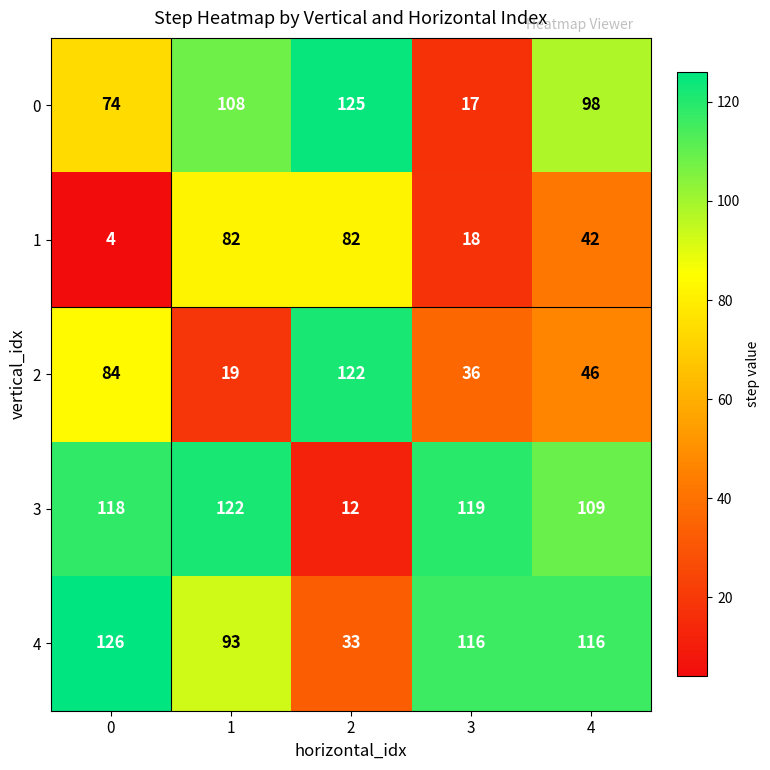

At which category is the sum across all series the highest?

1